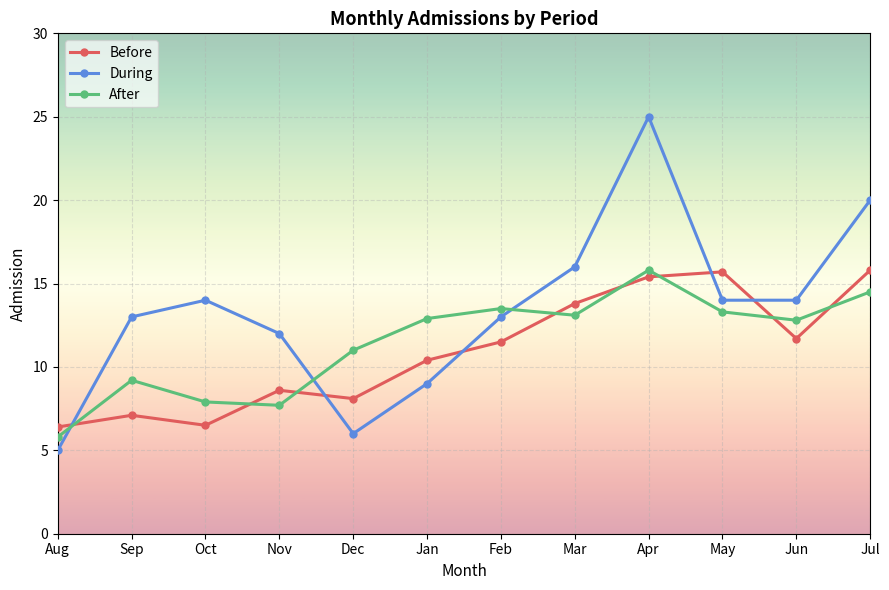

Which series has the widest spread of values?

During